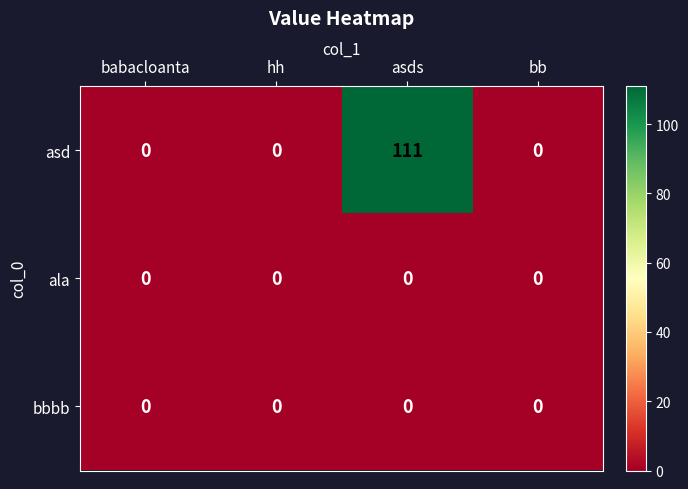

At how many categories does at least one series exceed 20?

1